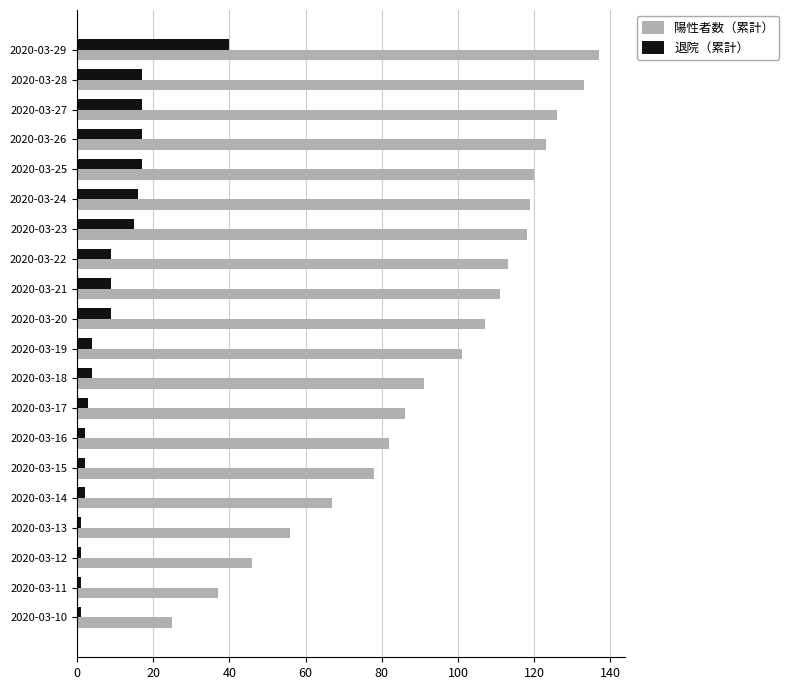

What is the average value of the 退院（累計） series?

9